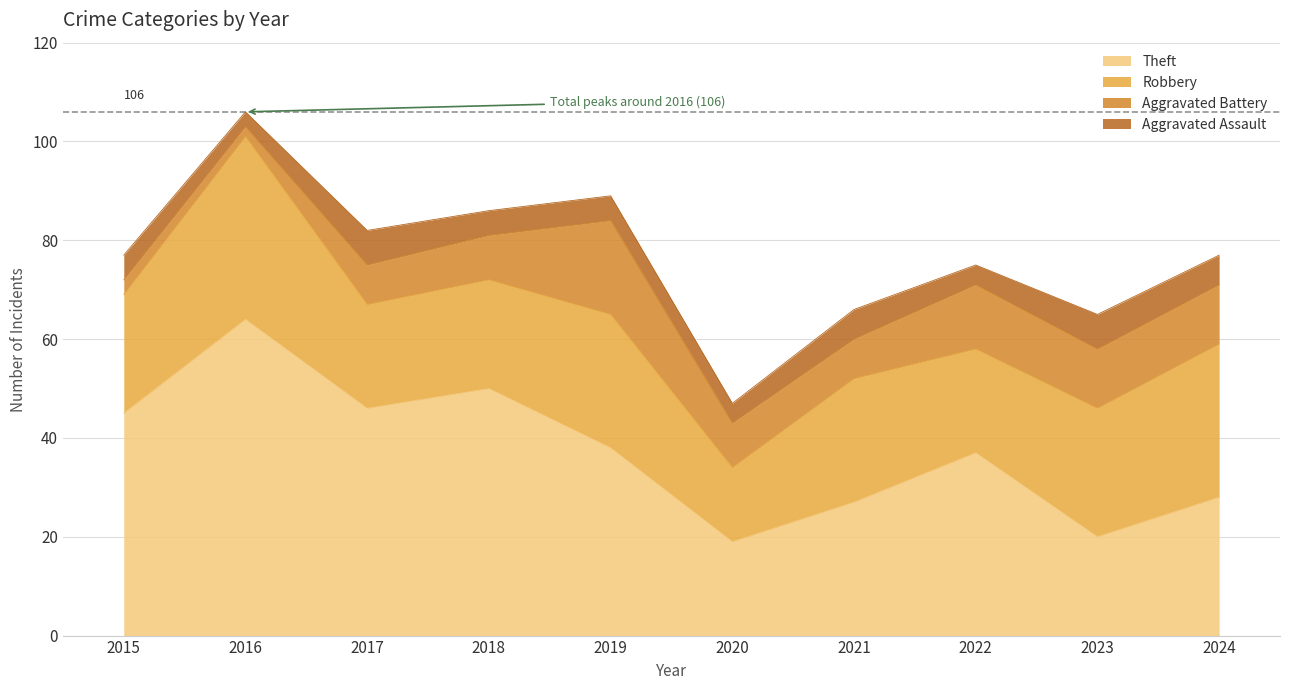

Which has a higher value, 2023 or 2024?

2024